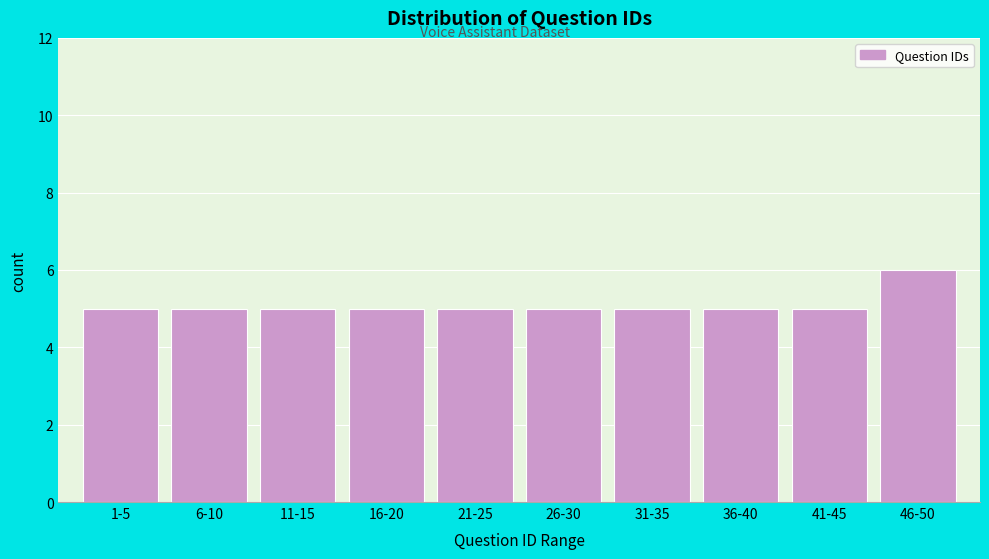

Reading left to right, what are all the values shown in this chart?

5	5	5	5	5	5	5	5	5	6